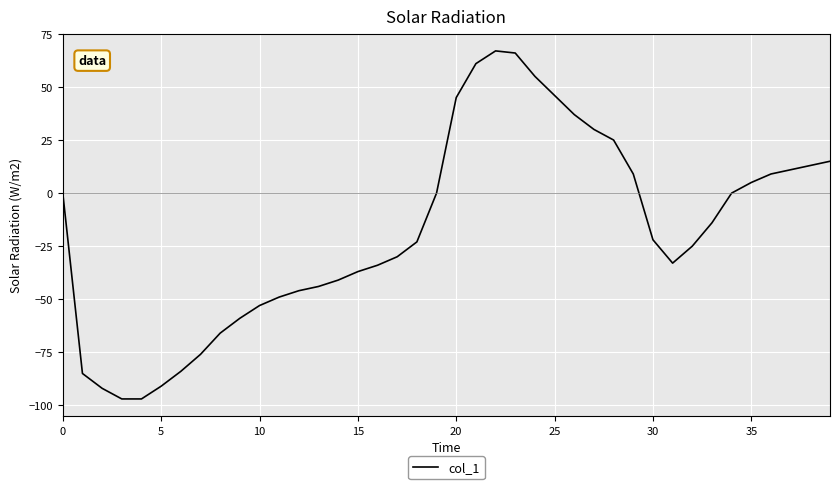

What is the greatest value displayed?

67